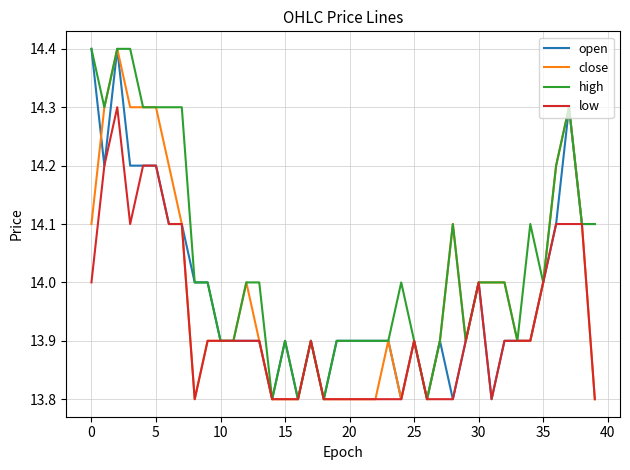

Which series has the largest total across all categories?

high